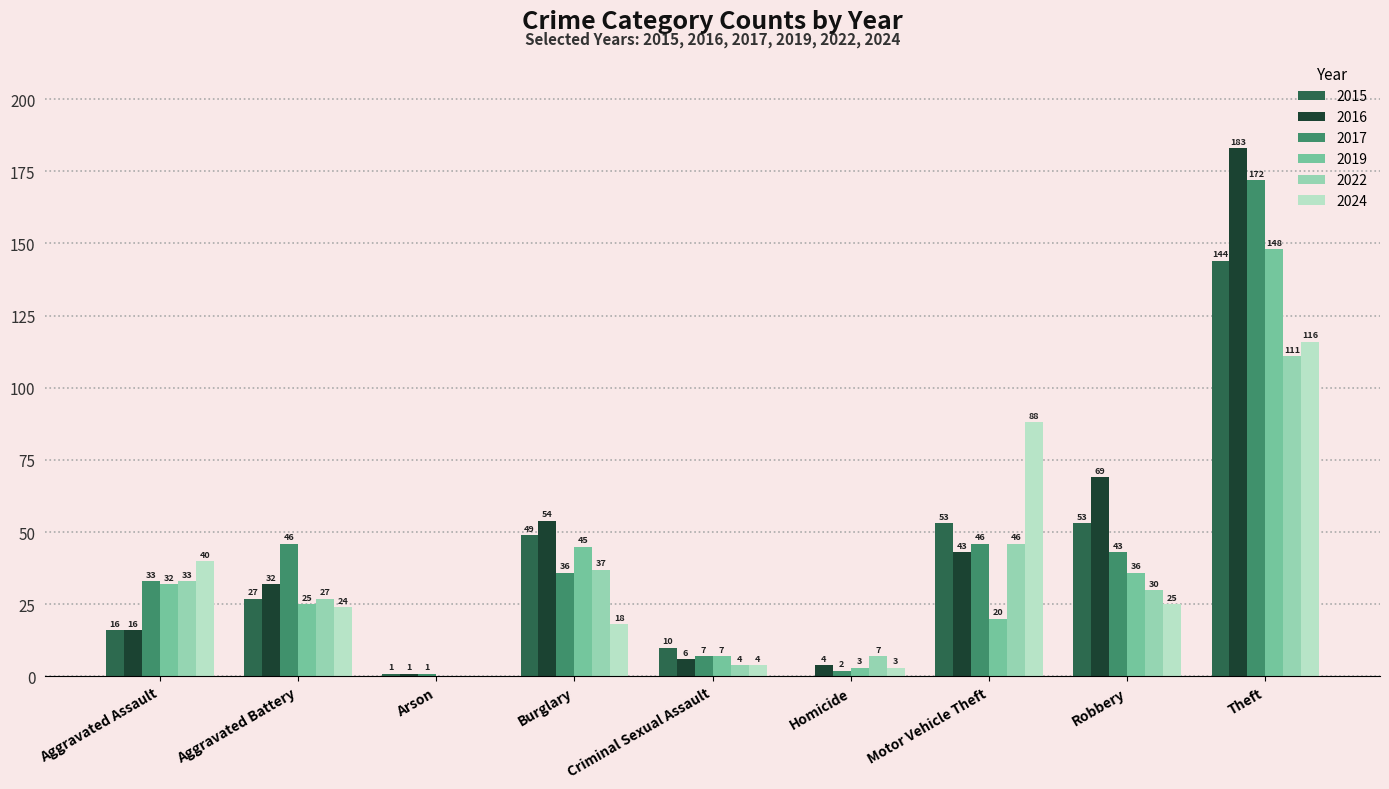

Is the value of 2015 at Aggravated Battery greater than the value of 2019 at Criminal Sexual Assault?

Yes